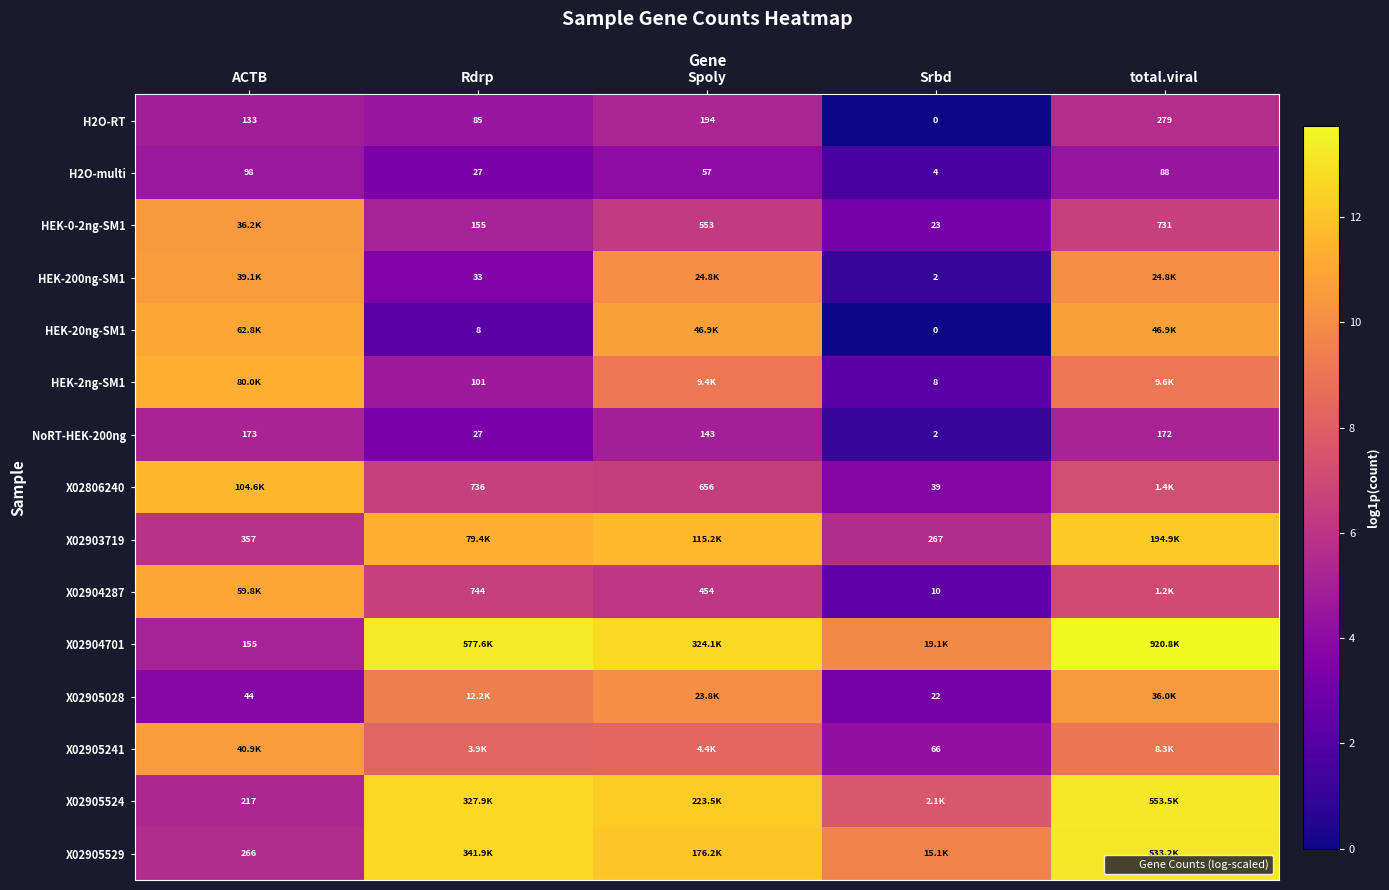

Which category has the highest value in the HEK-2ng-SM1 series?

ACTB